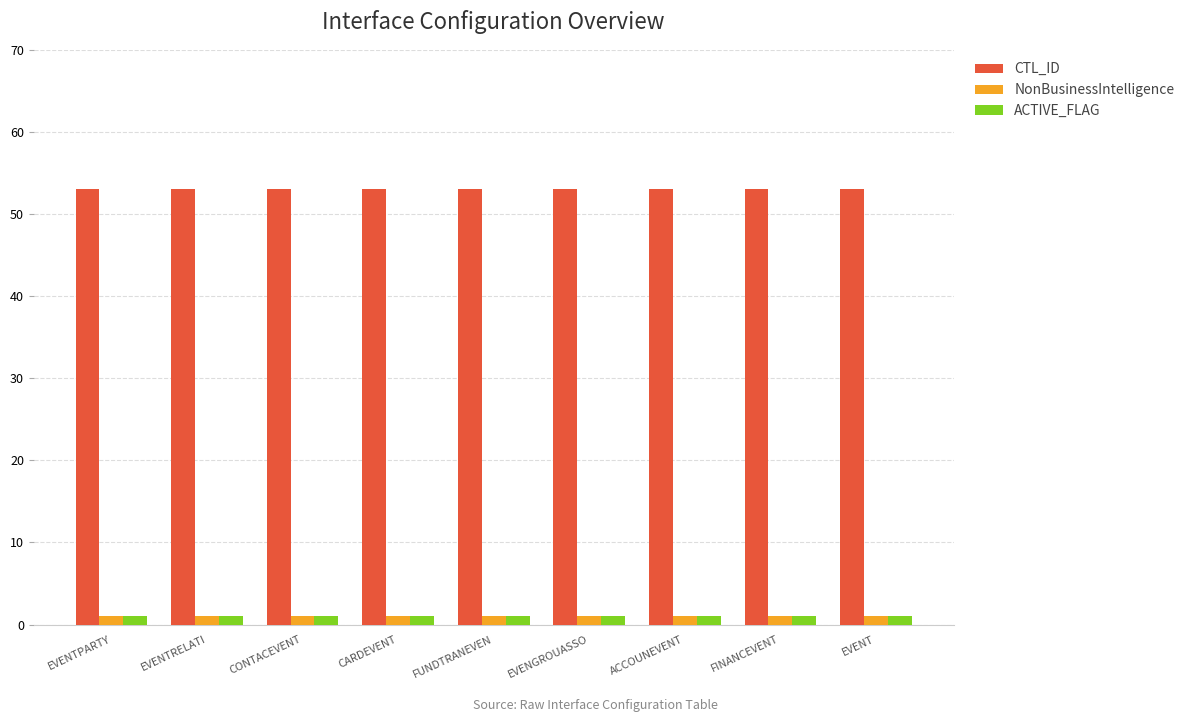

Reading left to right, list all the values displayed in this chart.

CTL_ID: EVENTPARTY=53	EVENTRELATI=53	CONTACEVENT=53	CARDEVENT=53	FUNDTRANEVEN=53	EVENGROUASSO=53	ACCOUNEVENT=53	FINANCEVENT=53	EVENT=53
NonBusinessIntelligence: EVENTPARTY=1	EVENTRELATI=1	CONTACEVENT=1	CARDEVENT=1	FUNDTRANEVEN=1	EVENGROUASSO=1	ACCOUNEVENT=1	FINANCEVENT=1	EVENT=1
ACTIVE_FLAG: EVENTPARTY=1	EVENTRELATI=1	CONTACEVENT=1	CARDEVENT=1	FUNDTRANEVEN=1	EVENGROUASSO=1	ACCOUNEVENT=1	FINANCEVENT=1	EVENT=1